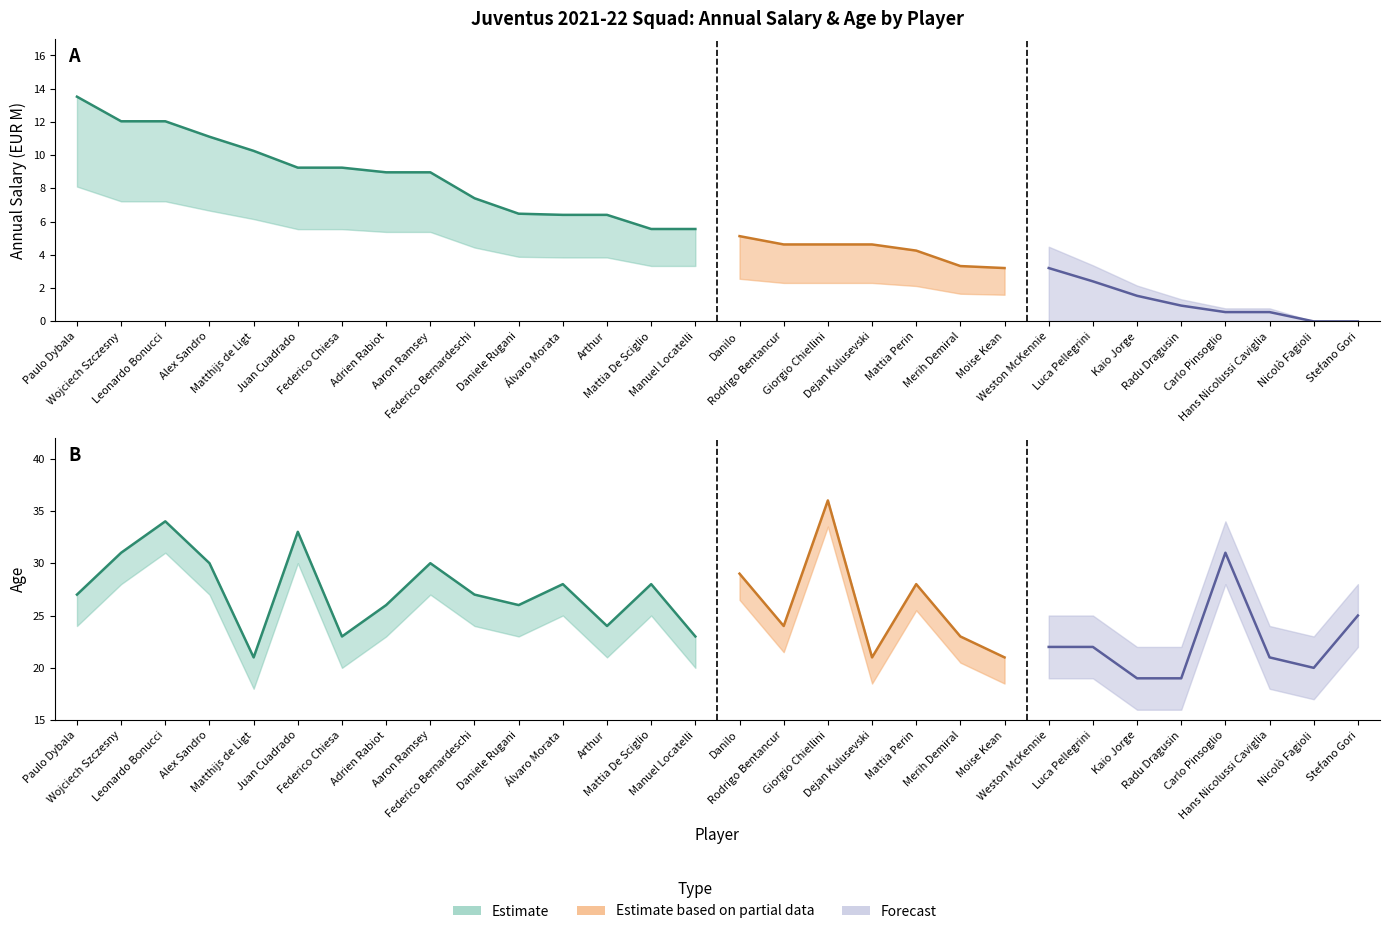

The value of Annual Salary (EUR M) at Hans Nicolussi Caviglia is 0.6. True or false?

True